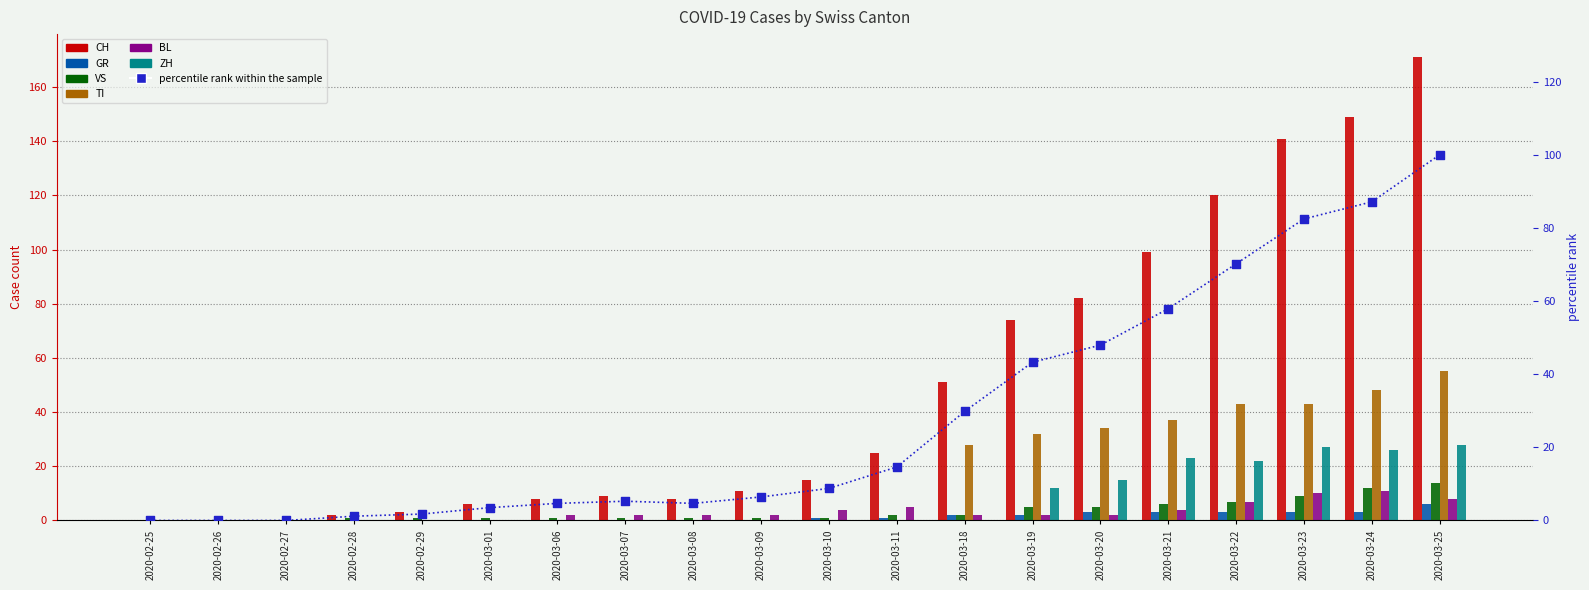

Which series has the largest Y range (max minus min)?

CH